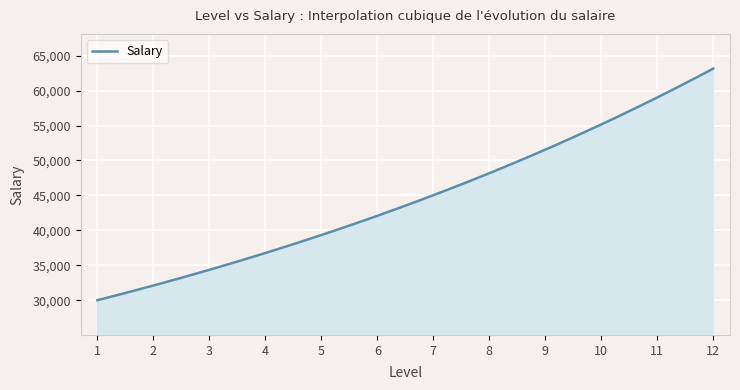

Count the number of categories in the chart.

300